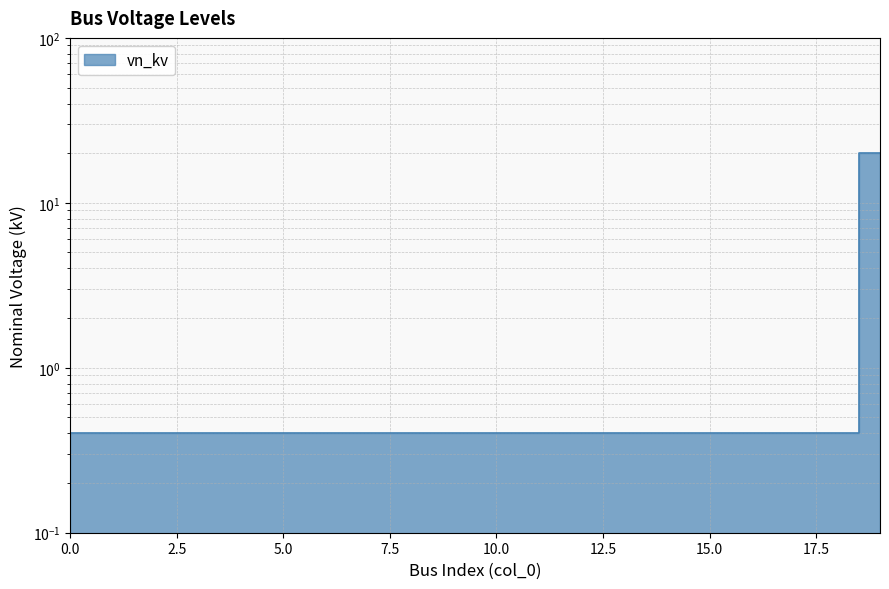

The value at 2 is 0.4. True or false?

True